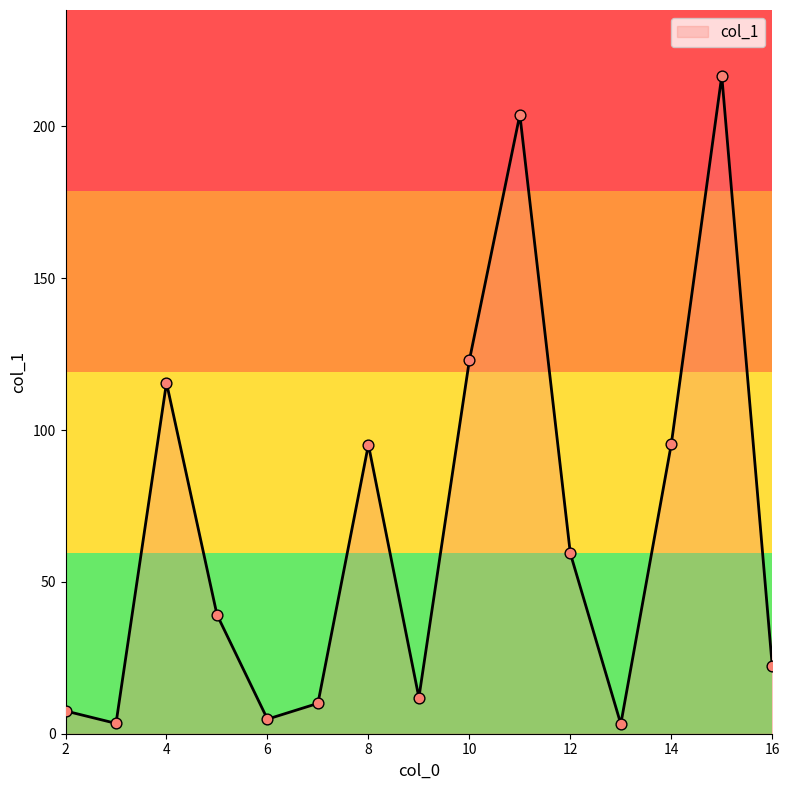

What is the difference between the maximum and minimum values?

213.5